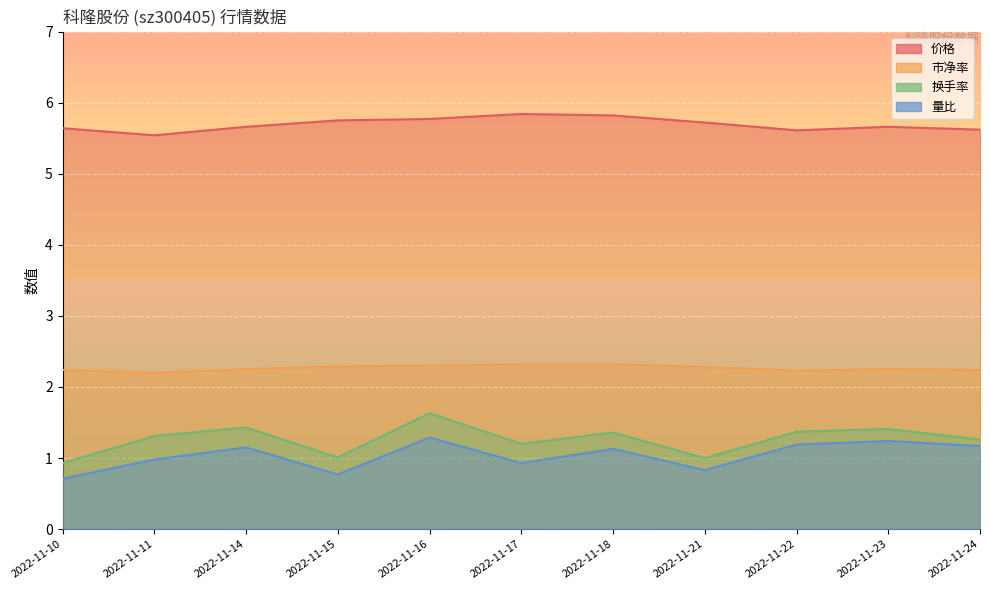

What is the maximum value shown in the chart?

5.8